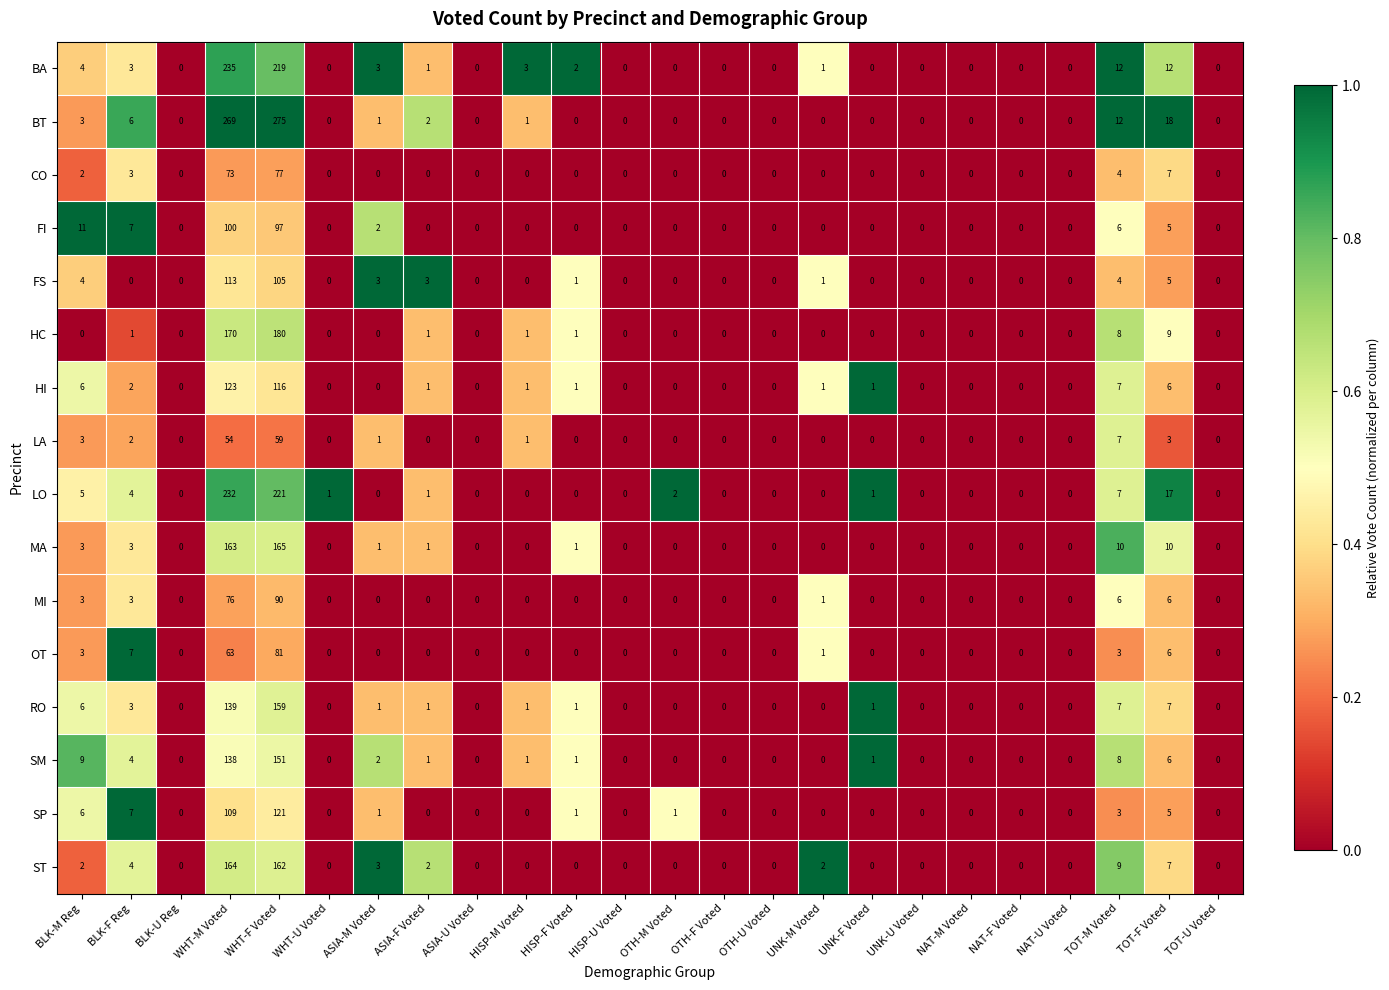

What is the sum of all FS values?

239